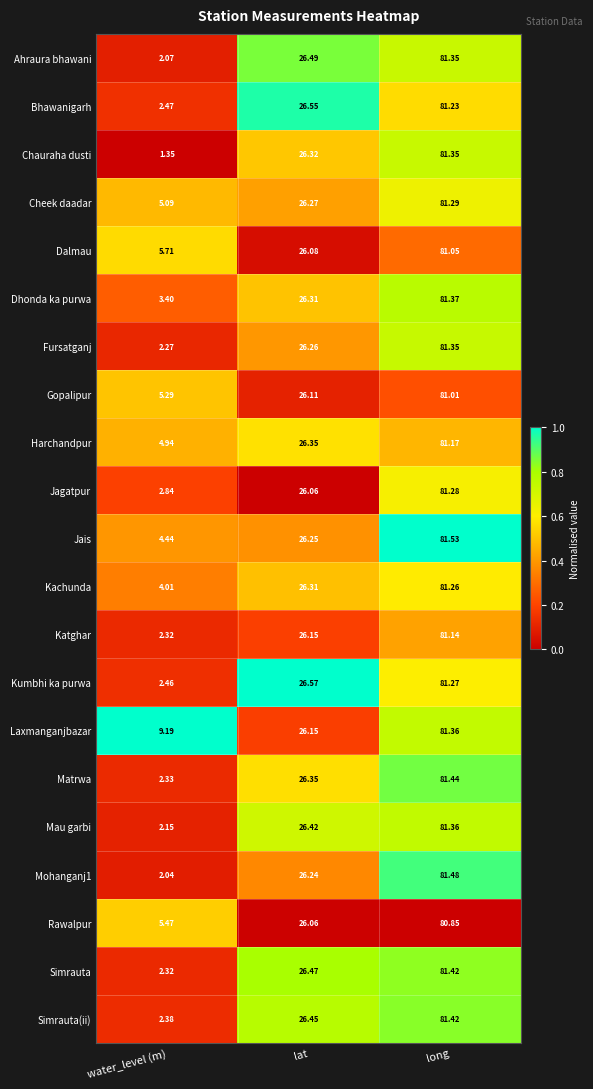

Which series changed the most between water_level (m) and long?

Chauraha dusti